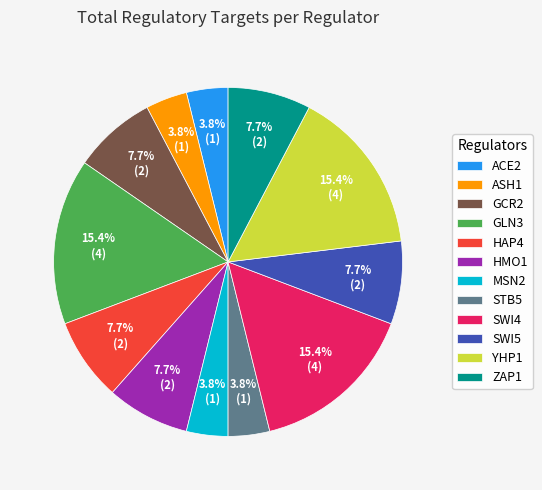

To the nearest percent, what portion does HMO1 represent?

8%